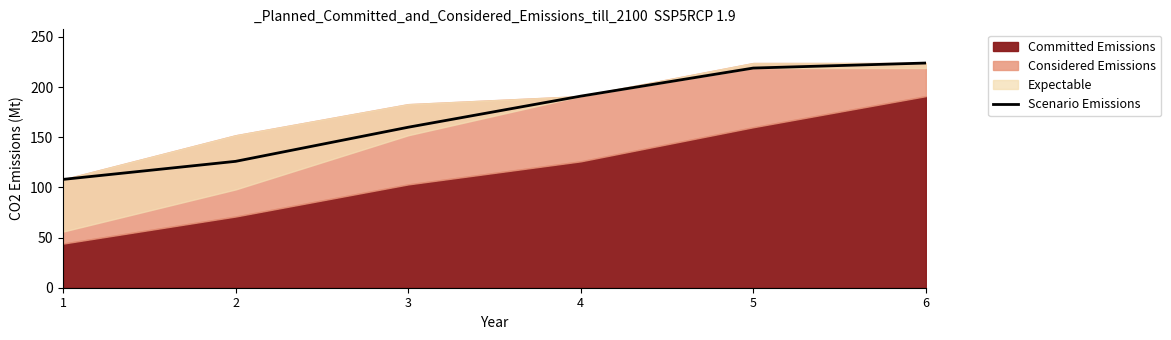

At which label is the value closest to 166?

3